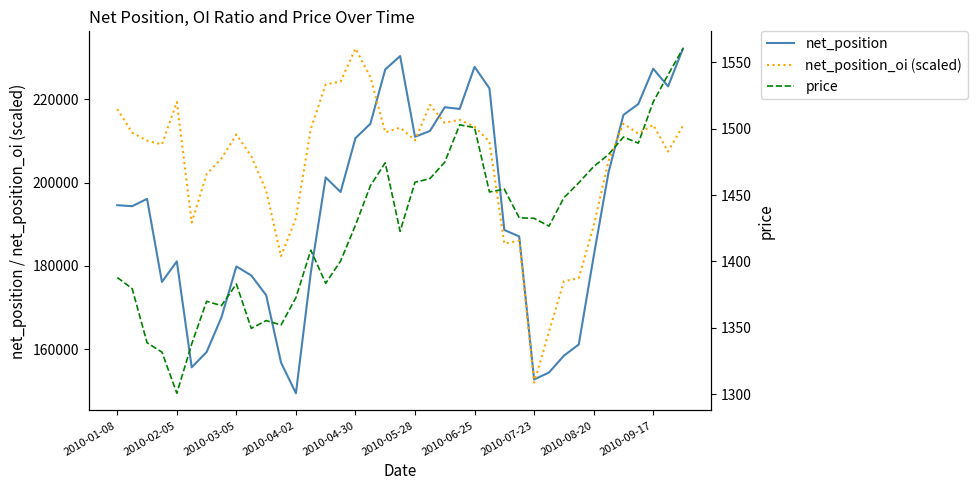

What is the difference between the maximum and second lowest values in the price series?

228.9